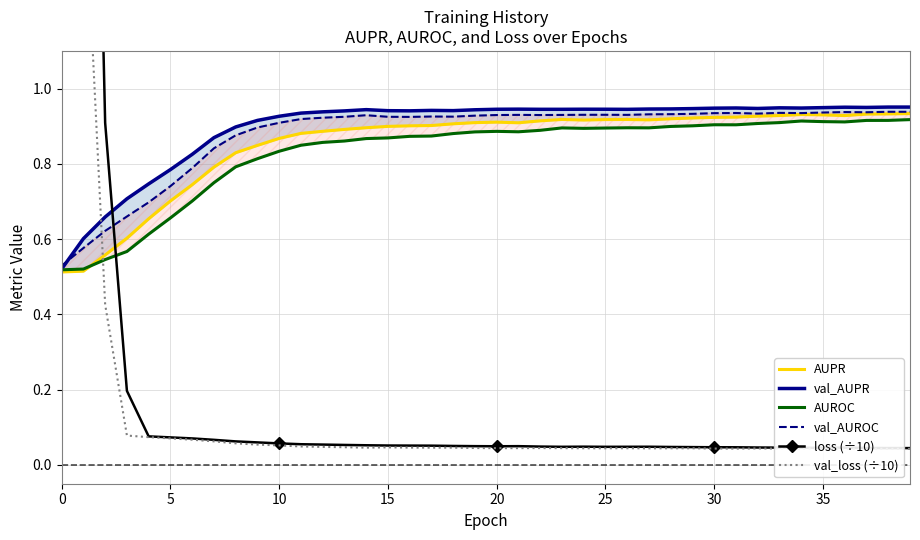

The value of val_loss (÷10) at 30 is 0.0. True or false?

False